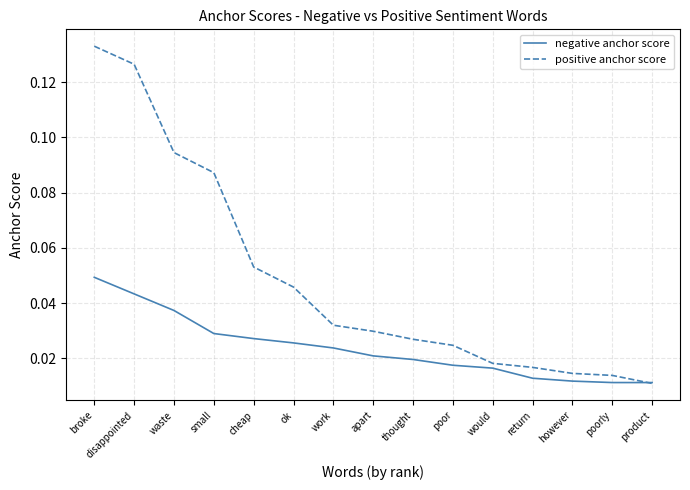

Between waste and poor, which series saw the biggest shift?

positive anchor score